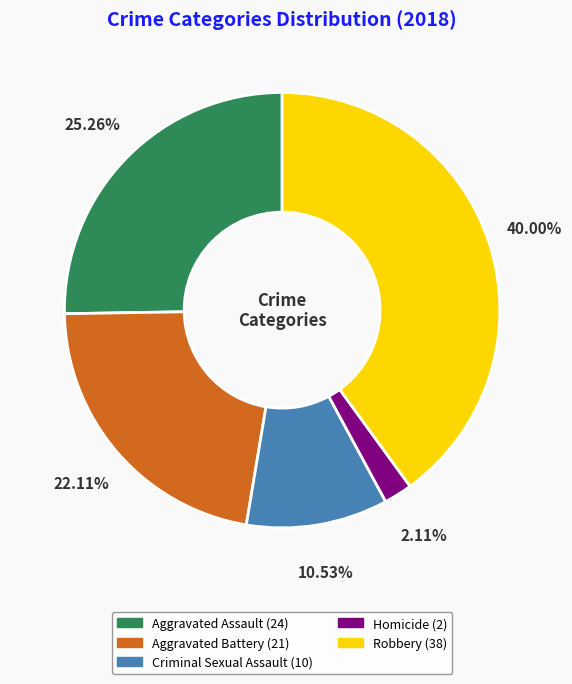

How many segments does this pie chart have?

5